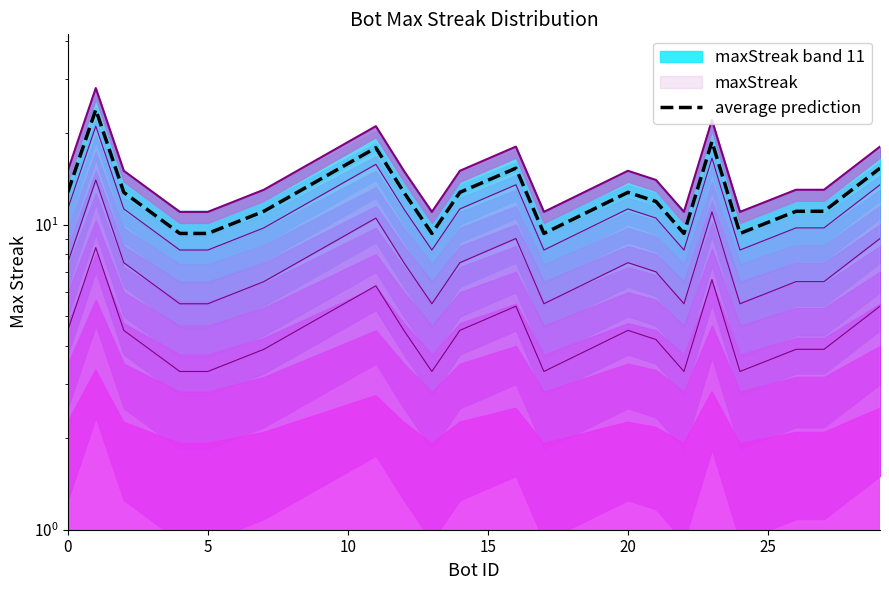

Reading left to right, what are all the values shown in this chart?

12.8	23.8	12.8	9.3	9.3	11.0	17.8	12.8	9.3	12.8	15.3	9.3	12.8	11.9	9.3	18.7	9.3	11.0	11.0	15.3